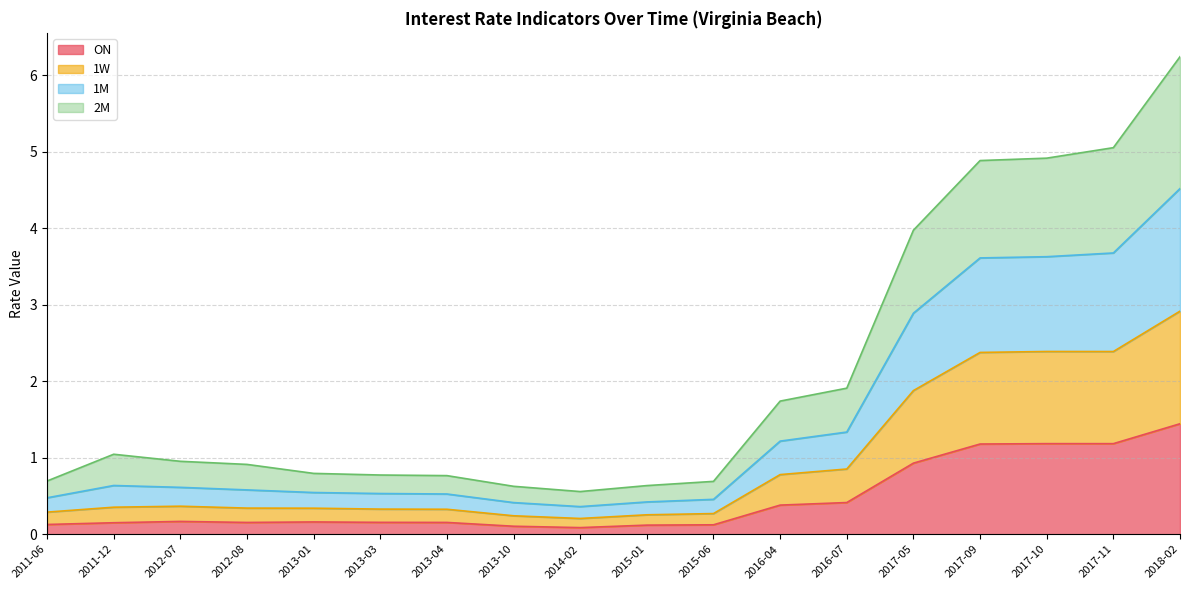

At which category is the sum across all series the highest?

2018-02